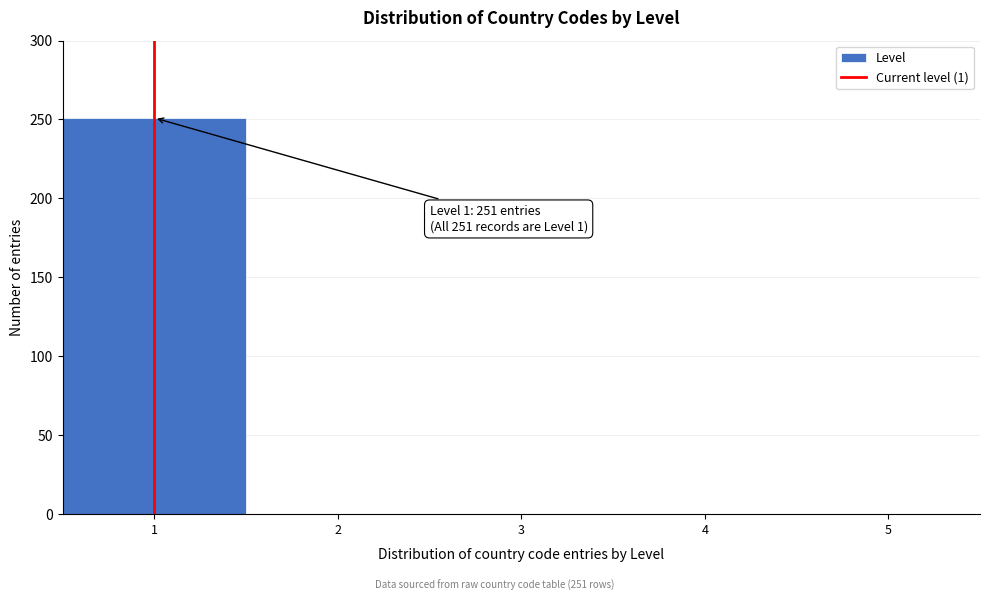

Over which range of the x-axis is the bar tallest?

0.5 to 1.5